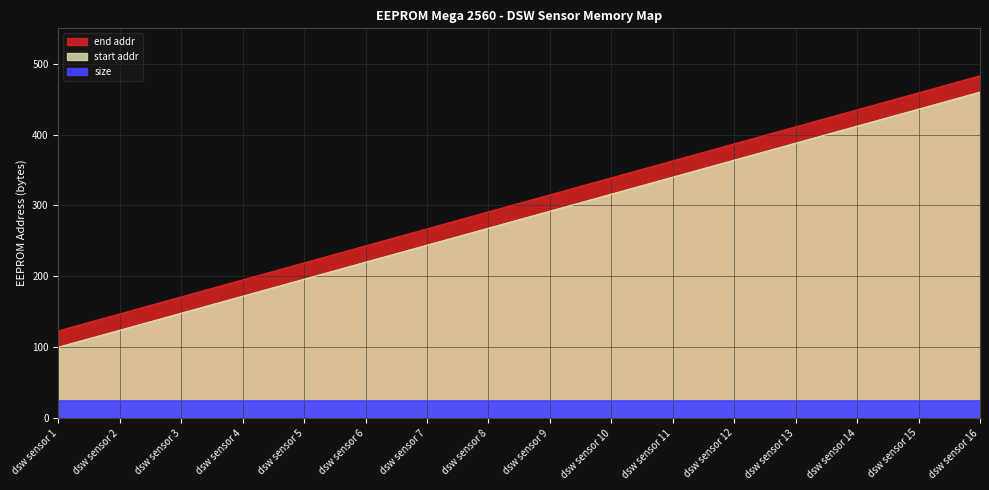

At which category is the sum across all series the highest?

dsw sensor 16